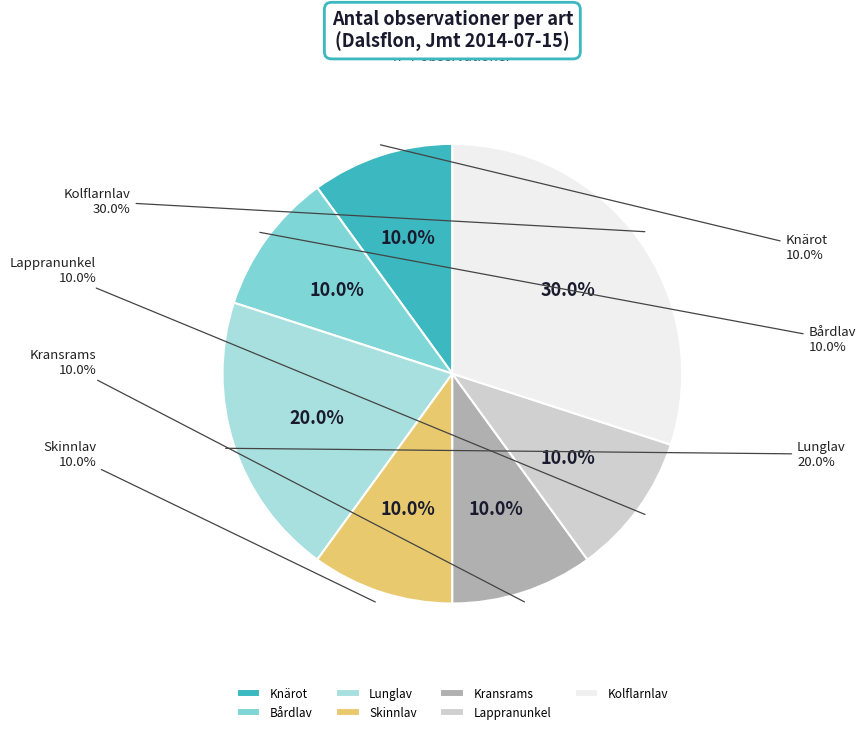

Rank the categories by value from lowest to highest.

Knärot, Bårdlav, Skinnlav, Kransrams, Lappranunkel, Lunglav, Kolflarnlav